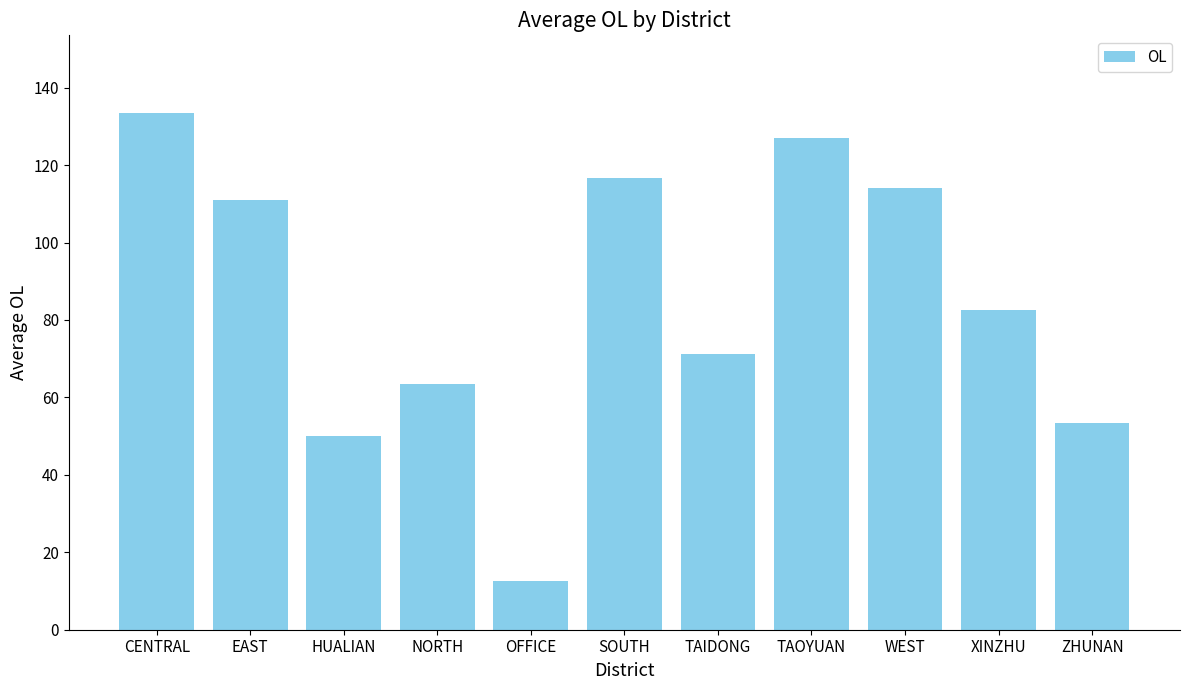

At which label is the value closest to 73?

TAIDONG